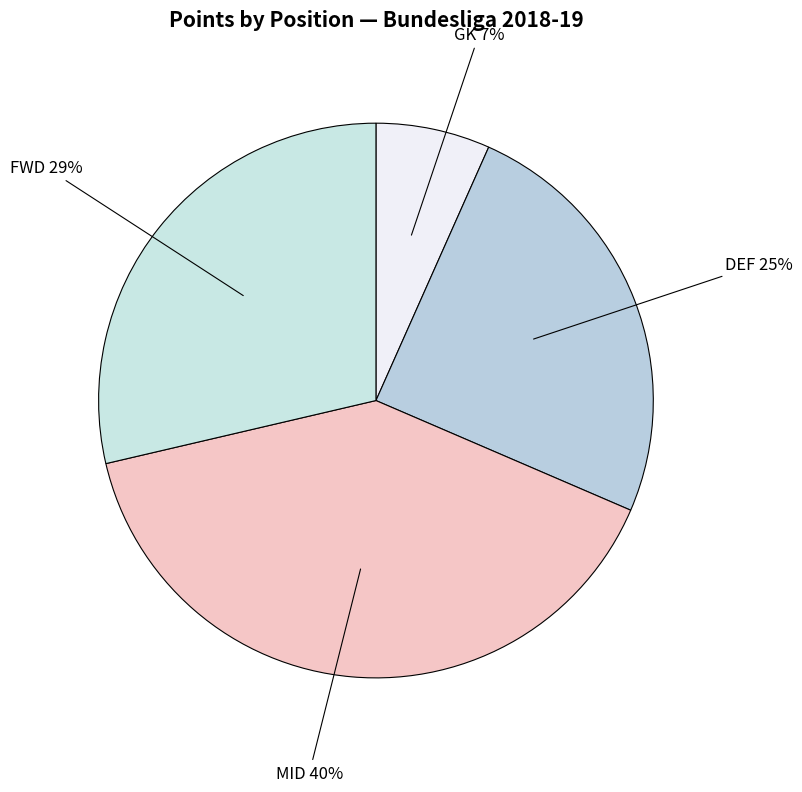

Count the number of slices in the pie.

4